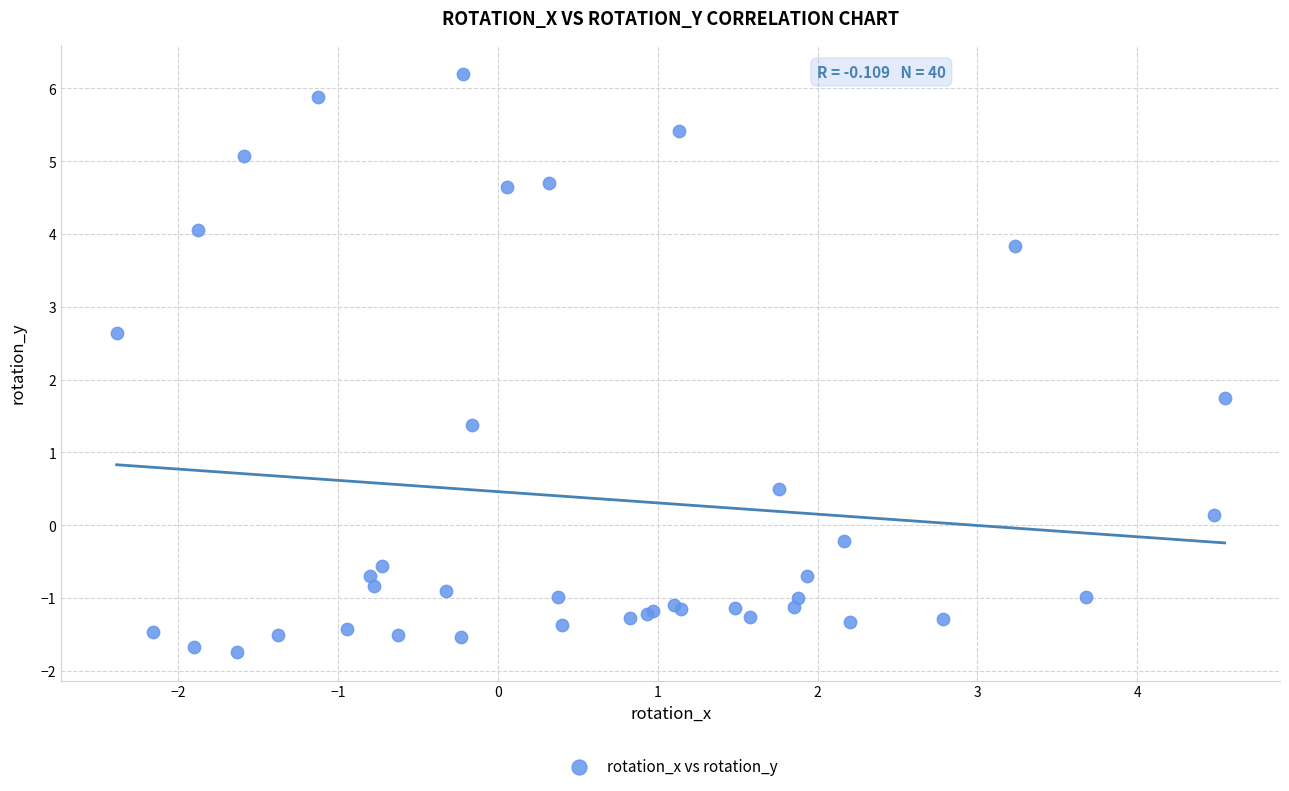

What Y value in the scatter plot is closest to 2?

1.8